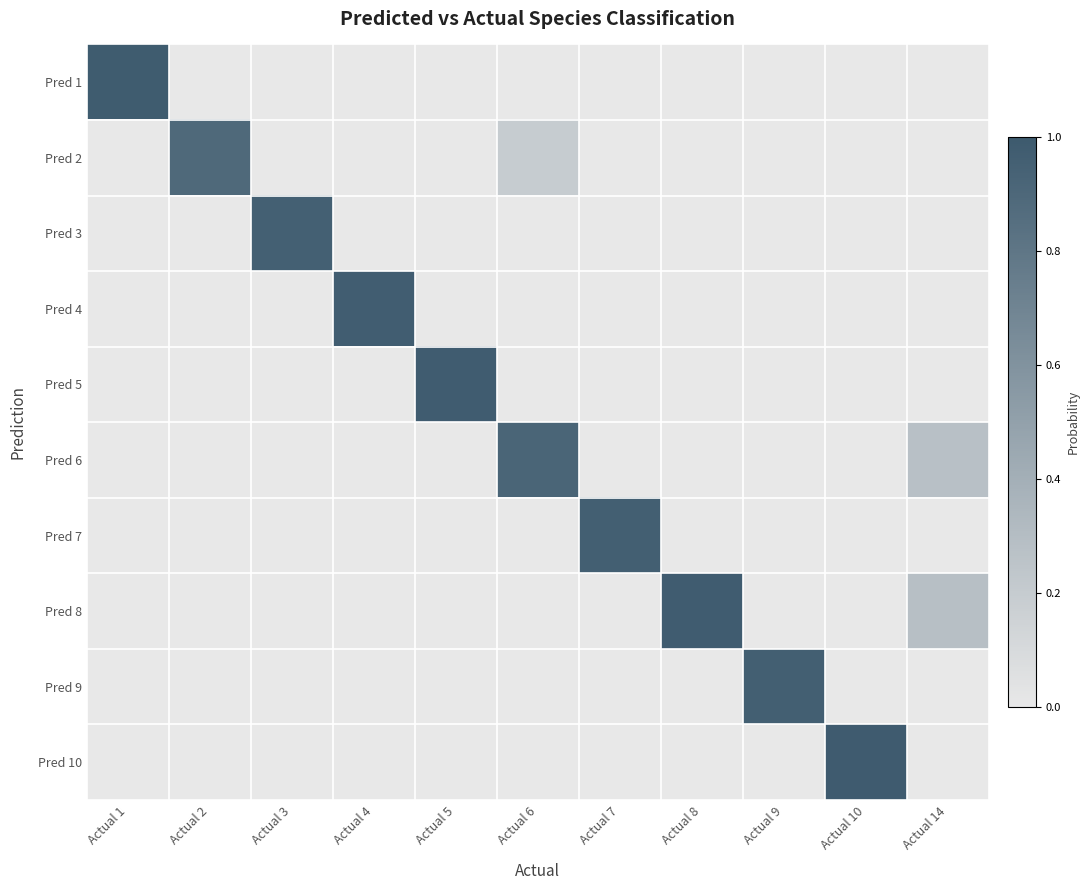

Reading left to right, list all the values displayed in this chart.

Pred 1: Actual 1=1.0	Actual 2=0.0	Actual 3=0.0	Actual 4=0.0	Actual 5=0.0	Actual 6=0.0	Actual 7=0.0	Actual 8=0.0	Actual 9=0.0	Actual 10=0.0	Actual 14=0.0
Pred 2: Actual 1=0.0	Actual 2=0.9	Actual 3=0.0	Actual 4=0.0	Actual 5=0.0	Actual 6=0.2	Actual 7=0.0	Actual 8=0.0	Actual 9=0.0	Actual 10=0.0	Actual 14=0.0
Pred 3: Actual 1=0.0	Actual 2=0.0	Actual 3=1.0	Actual 4=0.0	Actual 5=0.0	Actual 6=0.0	Actual 7=0.0	Actual 8=0.0	Actual 9=0.0	Actual 10=0.0	Actual 14=0.0
Pred 4: Actual 1=0.0	Actual 2=0.0	Actual 3=0.0	Actual 4=1.0	Actual 5=0.0	Actual 6=0.0	Actual 7=0.0	Actual 8=0.0	Actual 9=0.0	Actual 10=0.0	Actual 14=0.0
Pred 5: Actual 1=0.0	Actual 2=0.0	Actual 3=0.0	Actual 4=0.0	Actual 5=1.0	Actual 6=0.0	Actual 7=0.0	Actual 8=0.0	Actual 9=0.0	Actual 10=0.0	Actual 14=0.0
Pred 6: Actual 1=0.0	Actual 2=0.0	Actual 3=0.0	Actual 4=0.0	Actual 5=0.0	Actual 6=0.9	Actual 7=0.0	Actual 8=0.0	Actual 9=0.0	Actual 10=0.0	Actual 14=0.3
Pred 7: Actual 1=0.0	Actual 2=0.0	Actual 3=0.0	Actual 4=0.0	Actual 5=0.0	Actual 6=0.0	Actual 7=1.0	Actual 8=0.0	Actual 9=0.0	Actual 10=0.0	Actual 14=0.0
Pred 8: Actual 1=0.0	Actual 2=0.0	Actual 3=0.0	Actual 4=0.0	Actual 5=0.0	Actual 6=0.0	Actual 7=0.0	Actual 8=1.0	Actual 9=0.0	Actual 10=0.0	Actual 14=0.3
Pred 9: Actual 1=0.0	Actual 2=0.0	Actual 3=0.0	Actual 4=0.0	Actual 5=0.0	Actual 6=0.0	Actual 7=0.0	Actual 8=0.0	Actual 9=1.0	Actual 10=0.0	Actual 14=0.0
Pred 10: Actual 1=0.0	Actual 2=0.0	Actual 3=0.0	Actual 4=0.0	Actual 5=0.0	Actual 6=0.0	Actual 7=0.0	Actual 8=0.0	Actual 9=0.0	Actual 10=1.0	Actual 14=0.0